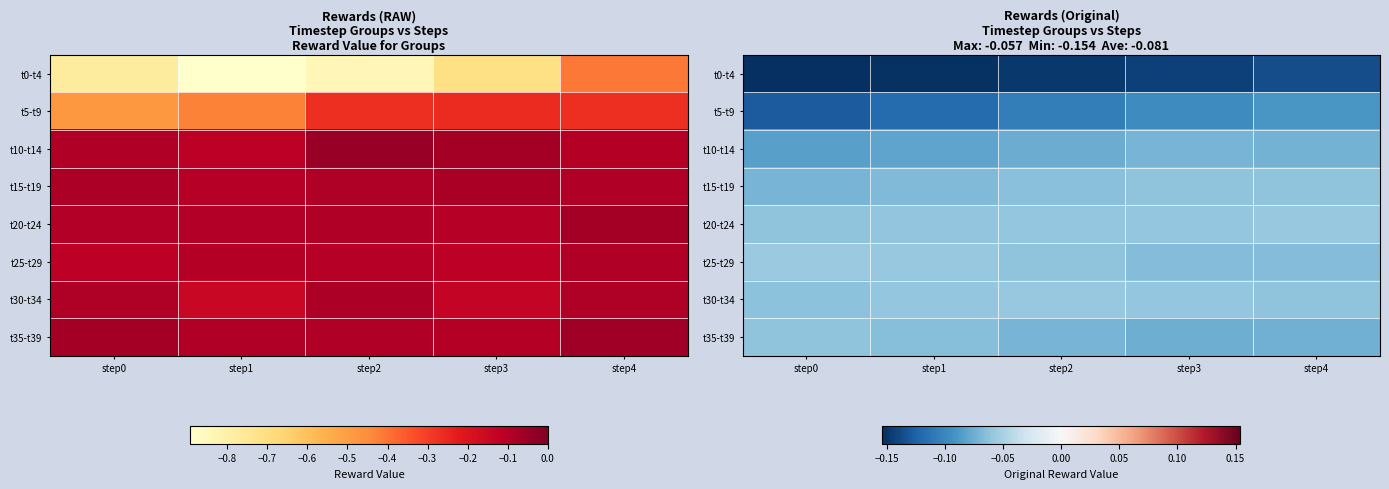

What is the sum of the t10-t14 values at step0 and step1?

-0.2